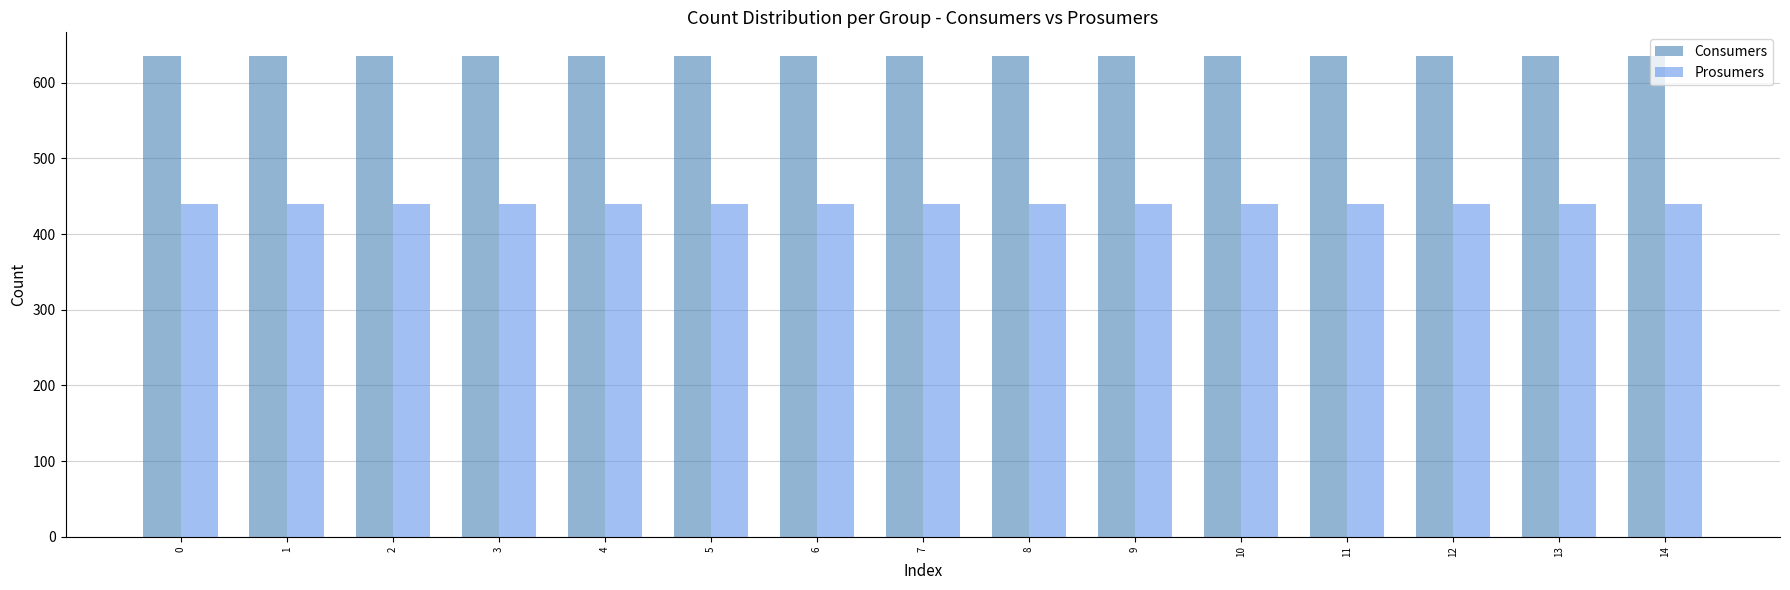

The value of Consumers at 4 is 173. True or false?

False